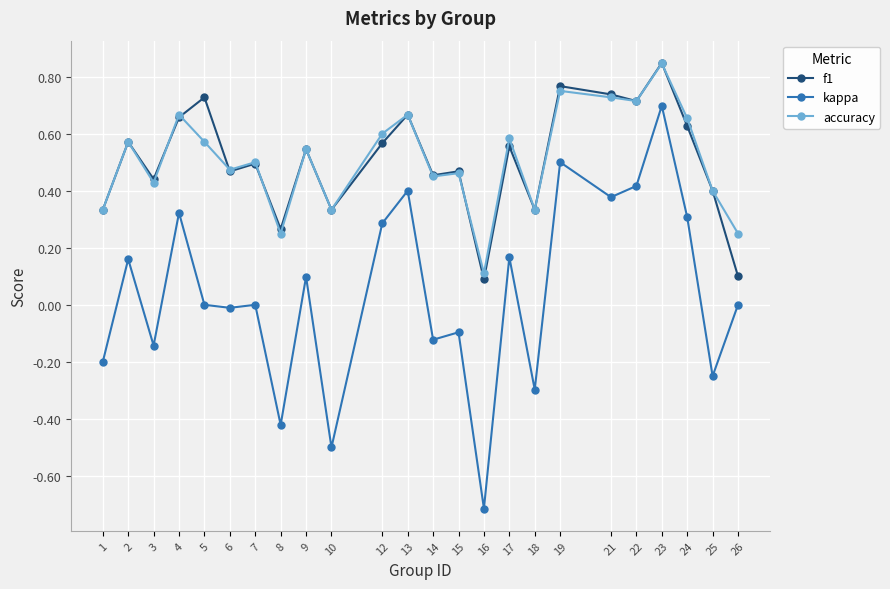

Does the chart have visible grid lines?

Yes